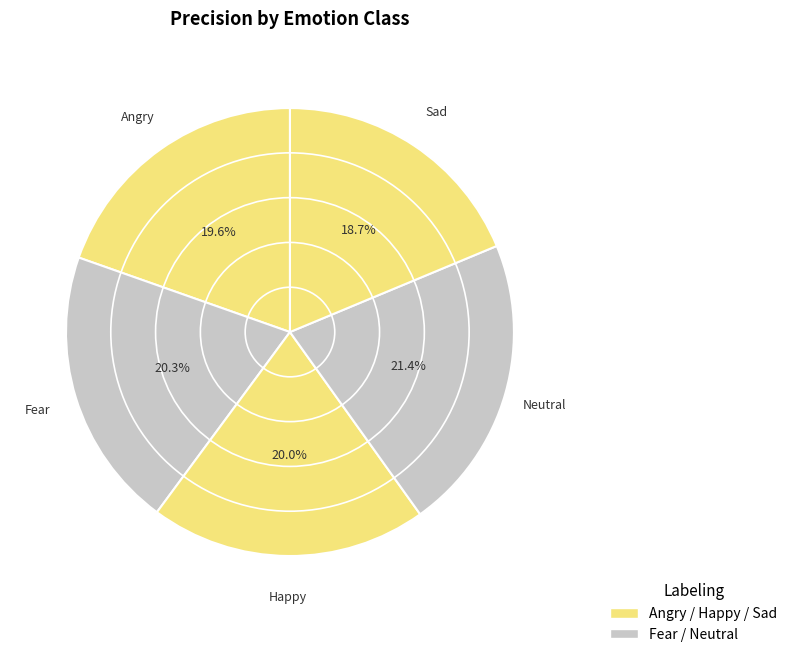

How many slices are in this pie chart?

5